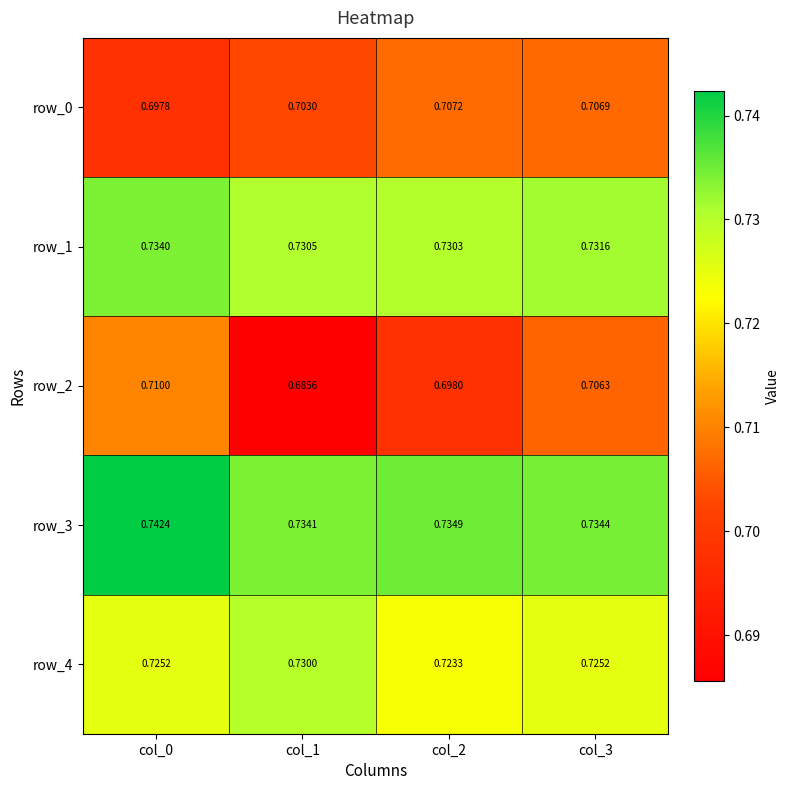

Between col_0 and col_2, which is larger?

col_2